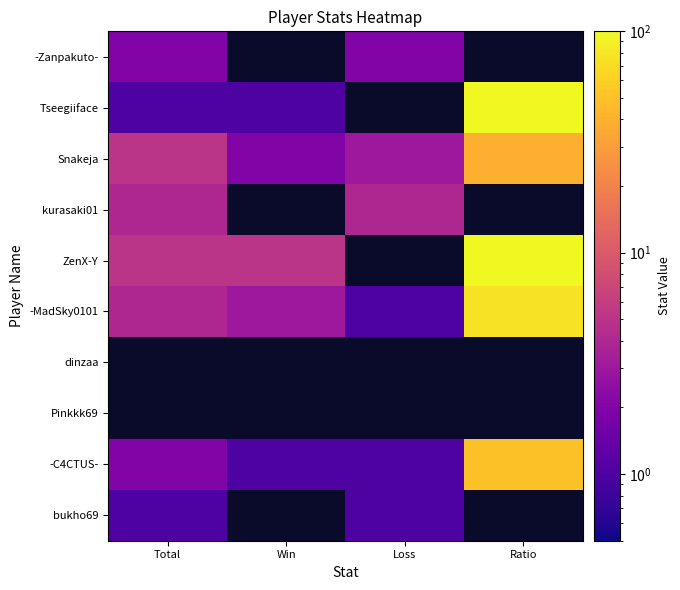

Rank the series at Win from lowest to highest value.

-MadSky0101, dinzaa, Pinkkk69, -C4CTUS-, bukho69, -Zanpakuto-, Tseegiiface, Snakeja, kurasaki01, ZenX-Y